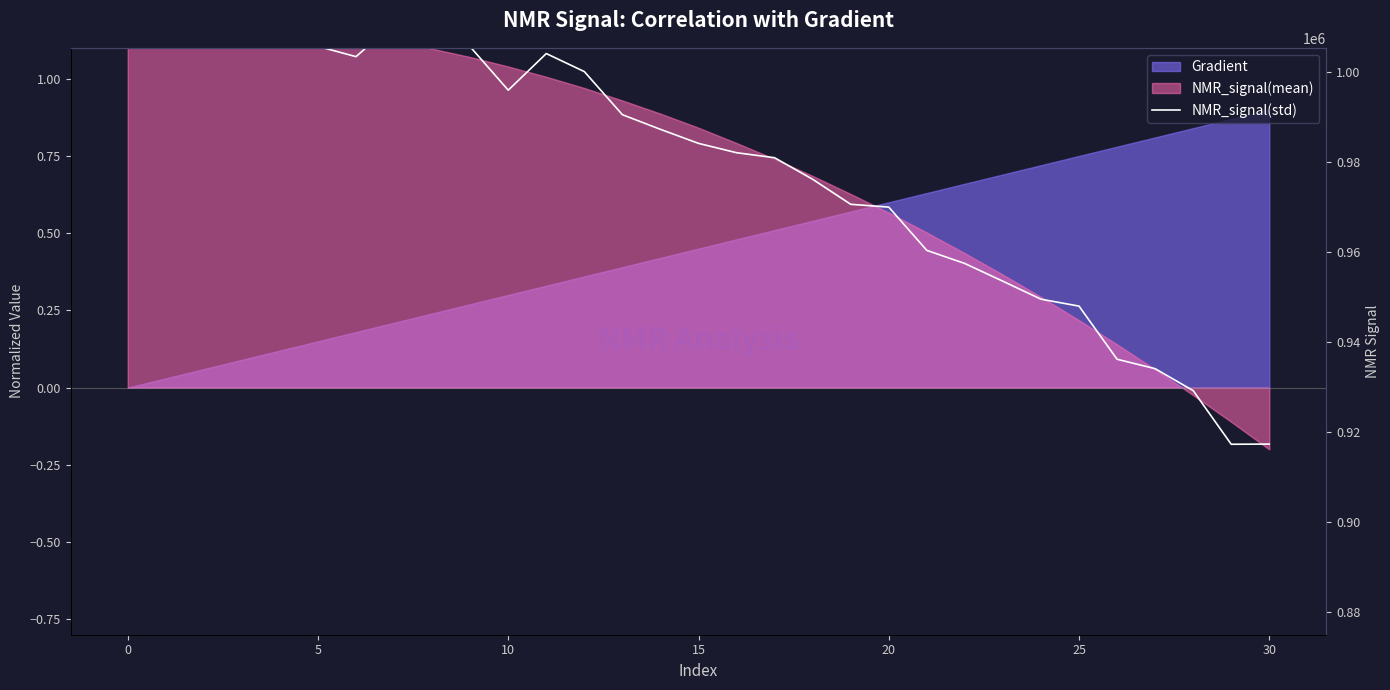

Does the chart have visible grid lines?

No